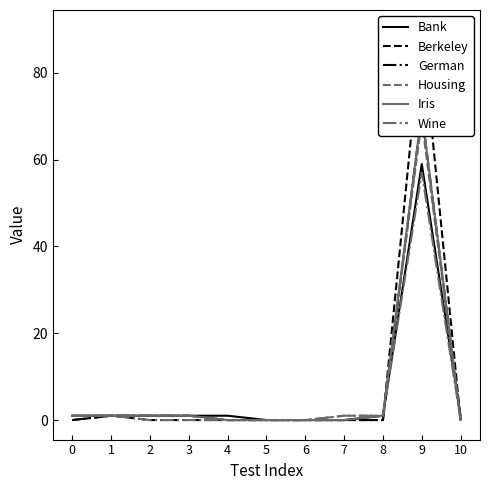

What is the difference between the Housing values at 6 and 8?

1